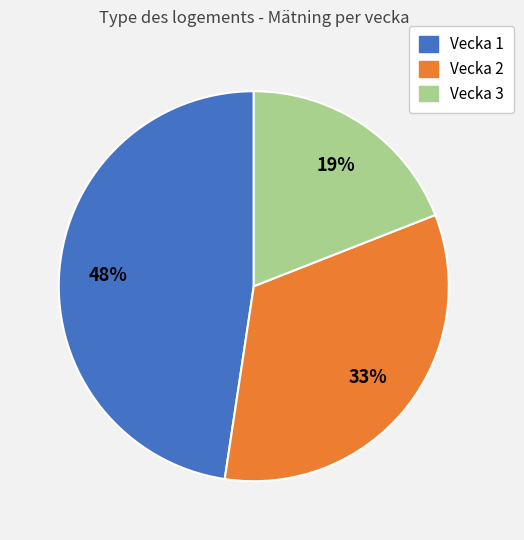

To the nearest percent, what portion does Vecka 3 represent?

19%